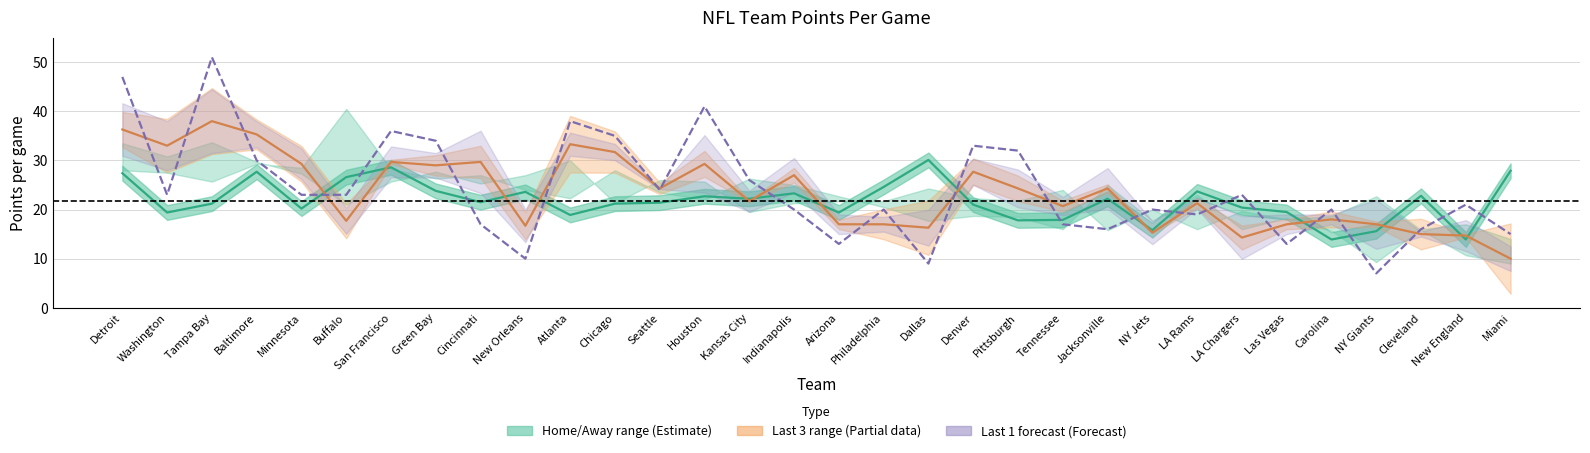

True or false: Last 1 game and 2023 (season avg) intersect in this chart.

True